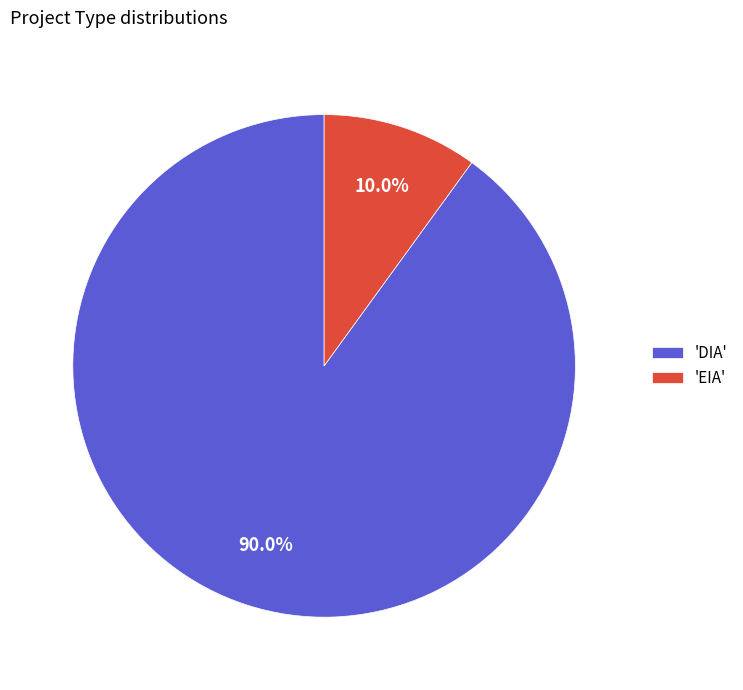

Which has a higher value, 'EIA' or 'DIA'?

'DIA'